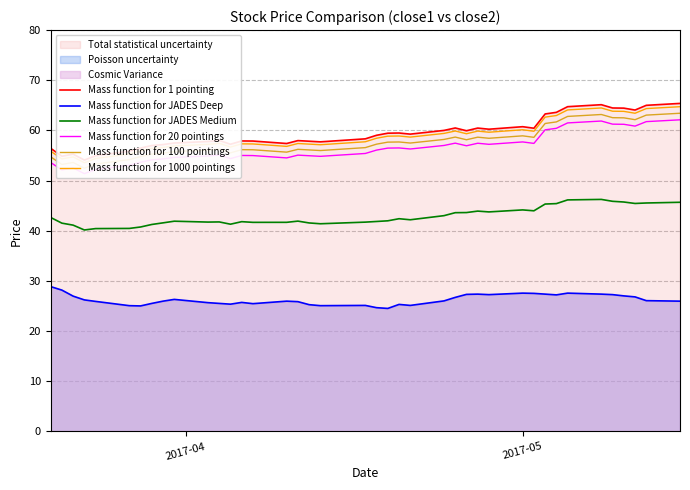

True or false: Mass function for 1000 pointings and Mass function for JADES Deep intersect in this chart.

False